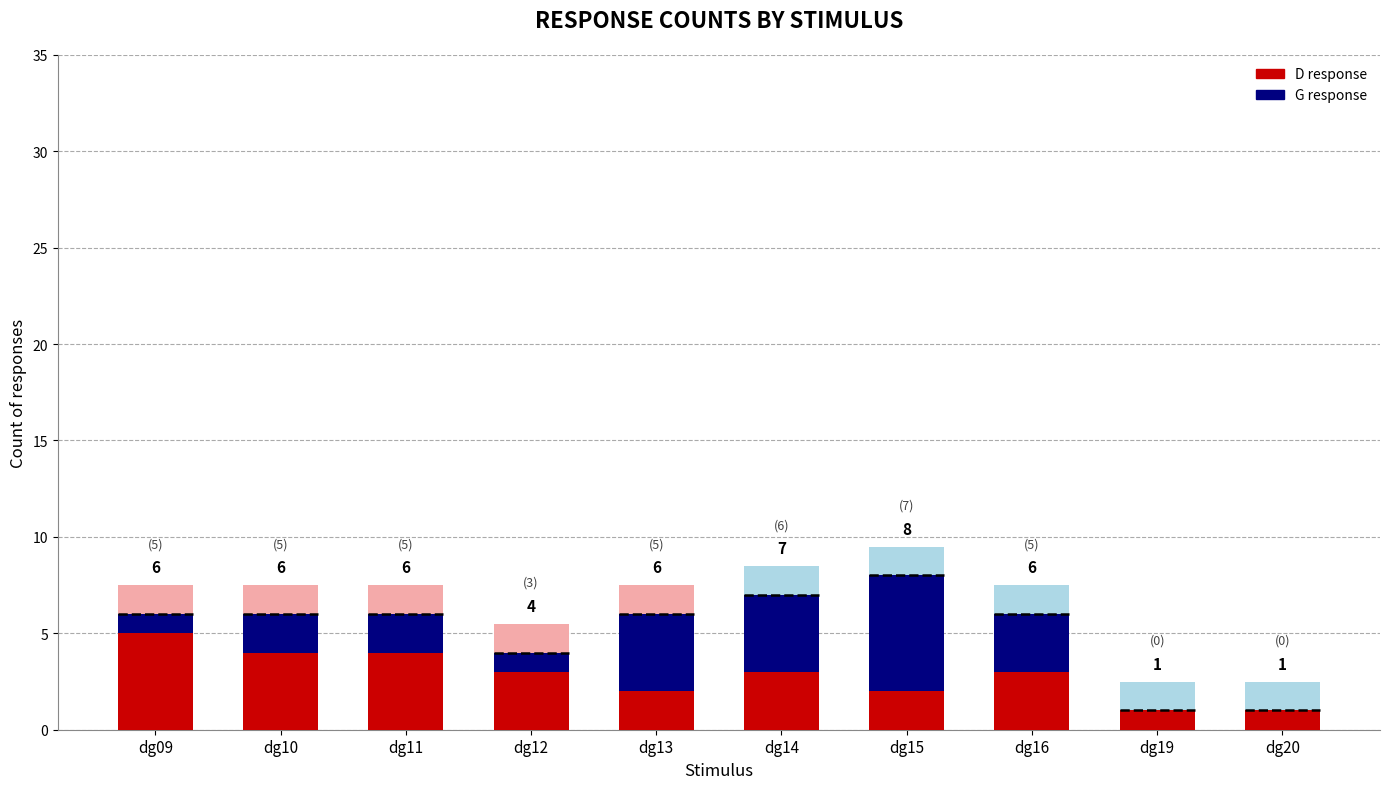

What are all the series names shown in the legend?

D, G